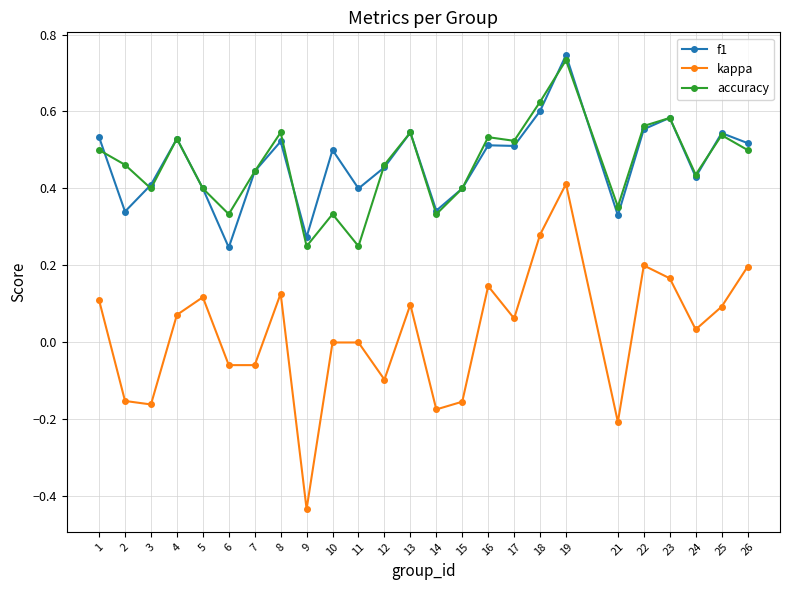

What is the total value across all series at 19?

1.9